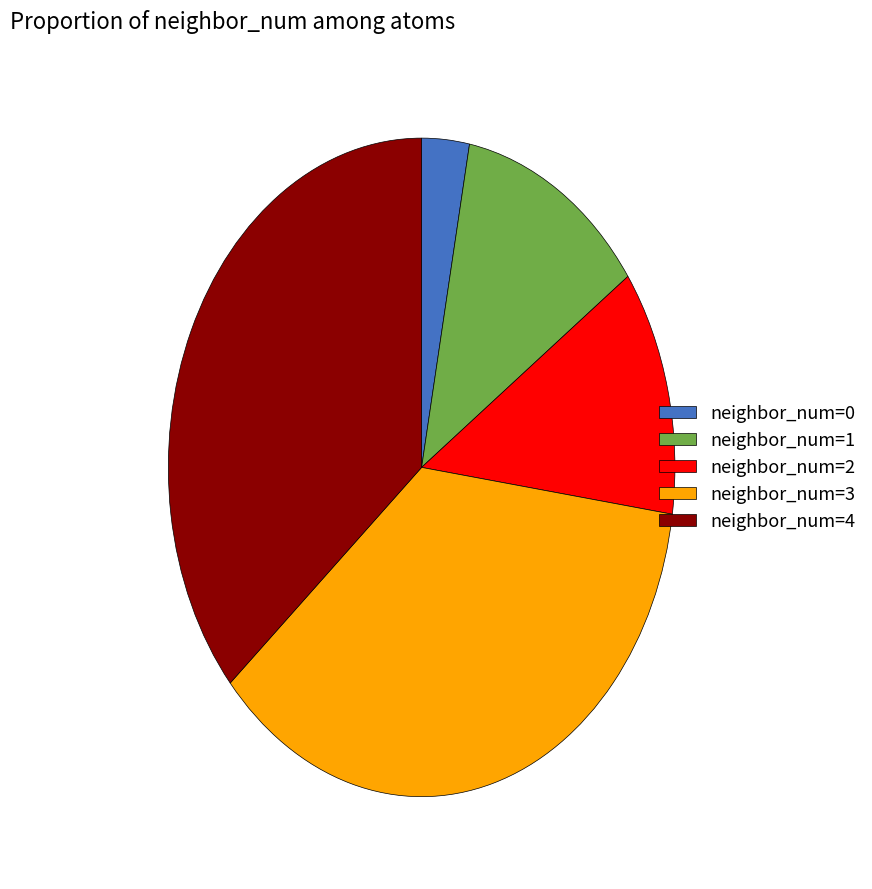

Which category has the smallest portion of the pie?

neighbor_num=0